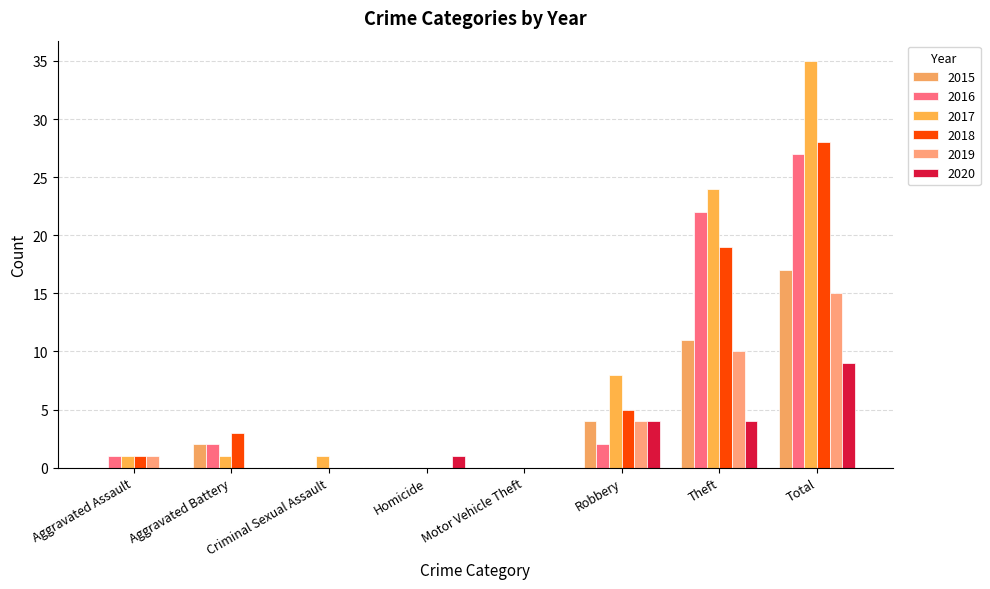

Count the number of data series in this chart.

6